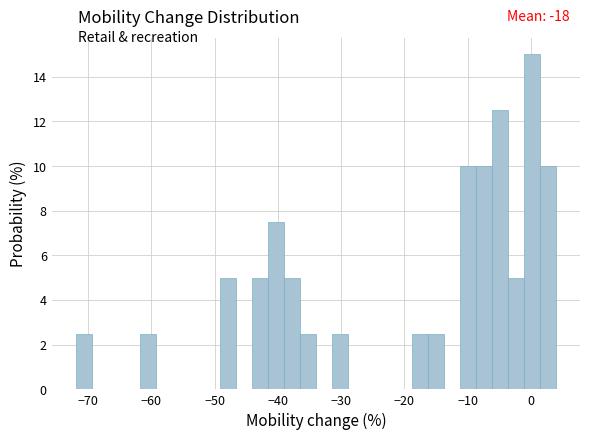

Read against the x-axis, roughly where is the centre of the tallest bar?

0